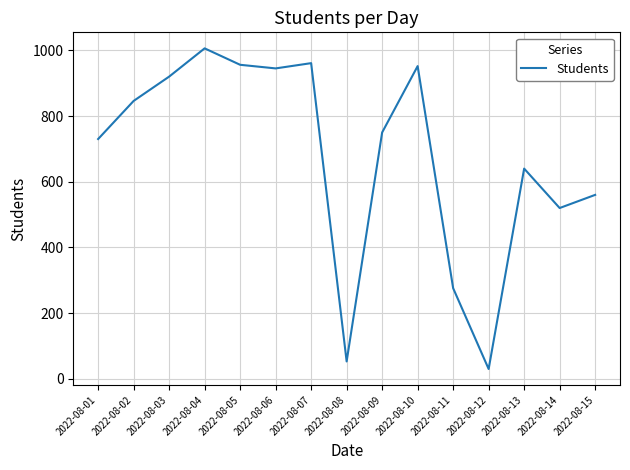

Does the chart display data point markers on the line(s)?

No